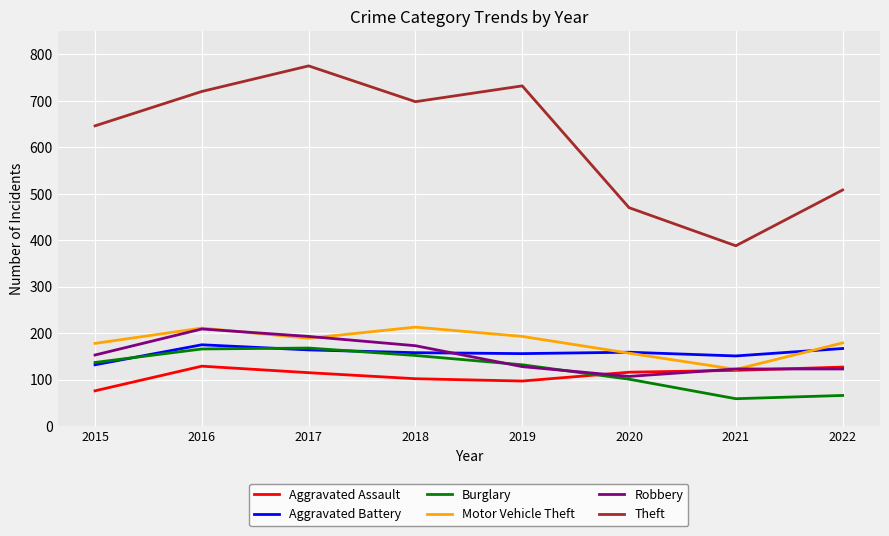

At which label does Theft first exceed 698?

2016